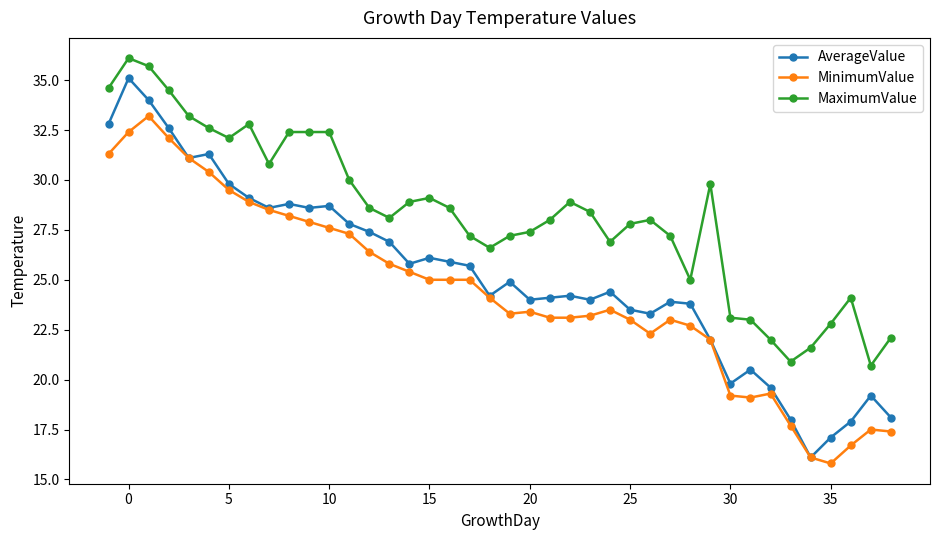

What is the minimum value shown in the chart?

15.8